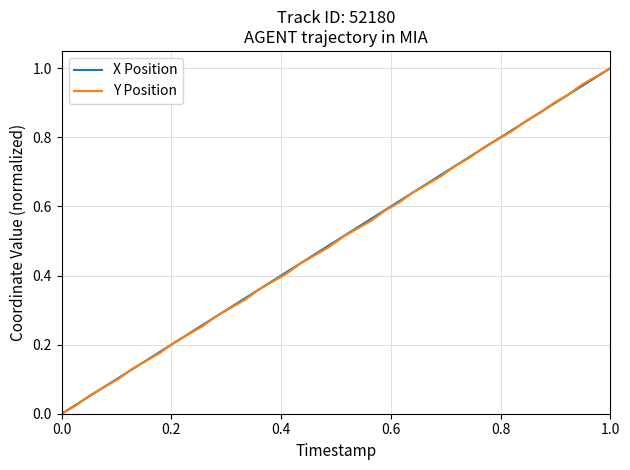

What is the difference between the maximum and minimum values in the X Position series?

1.0